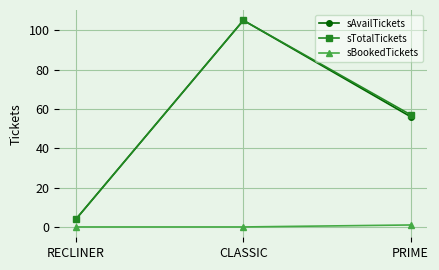

Is the value of sAvailTickets at CLASSIC greater than the value of sBookedTickets at RECLINER?

Yes